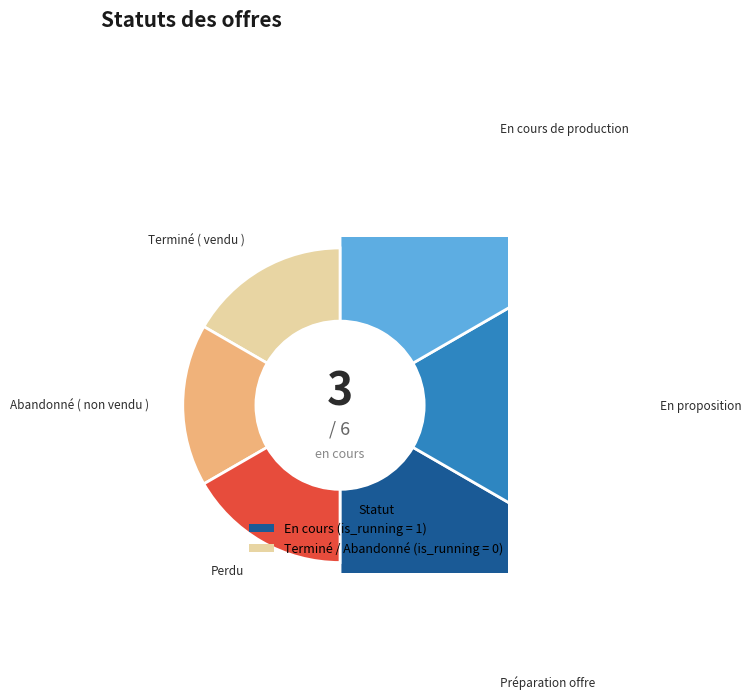

Combined, do En proposition and Terminé ( vendu ) account for over 50%?

No